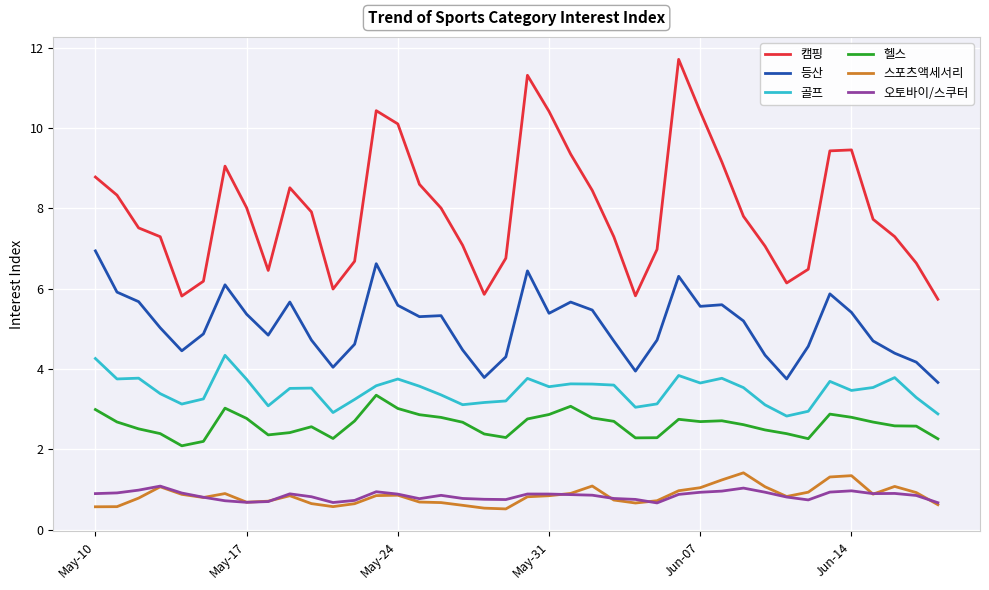

True or false: 등산 and 헬스 intersect in this chart.

False